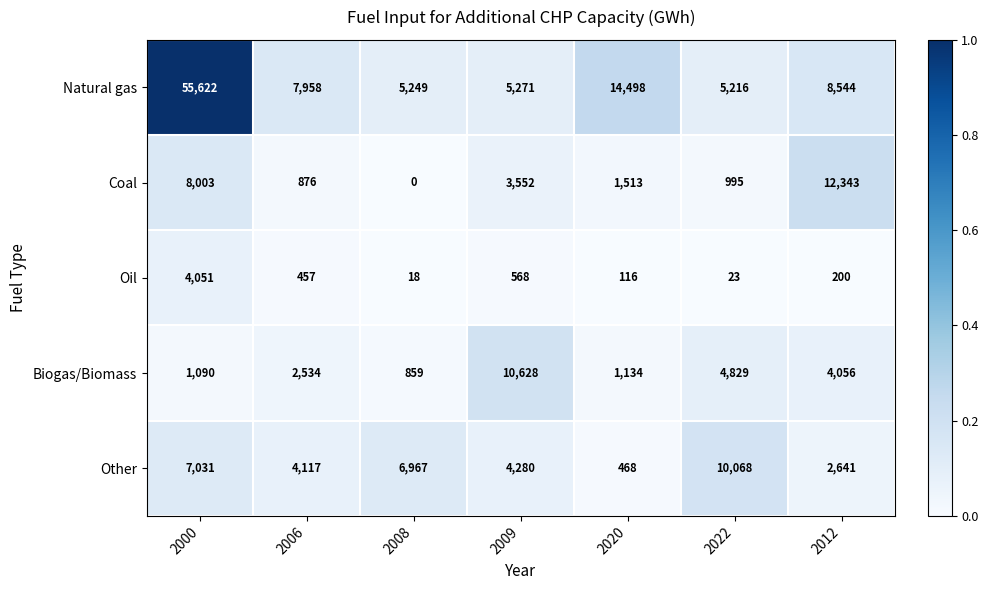

Which category has the highest value across all series?

2000